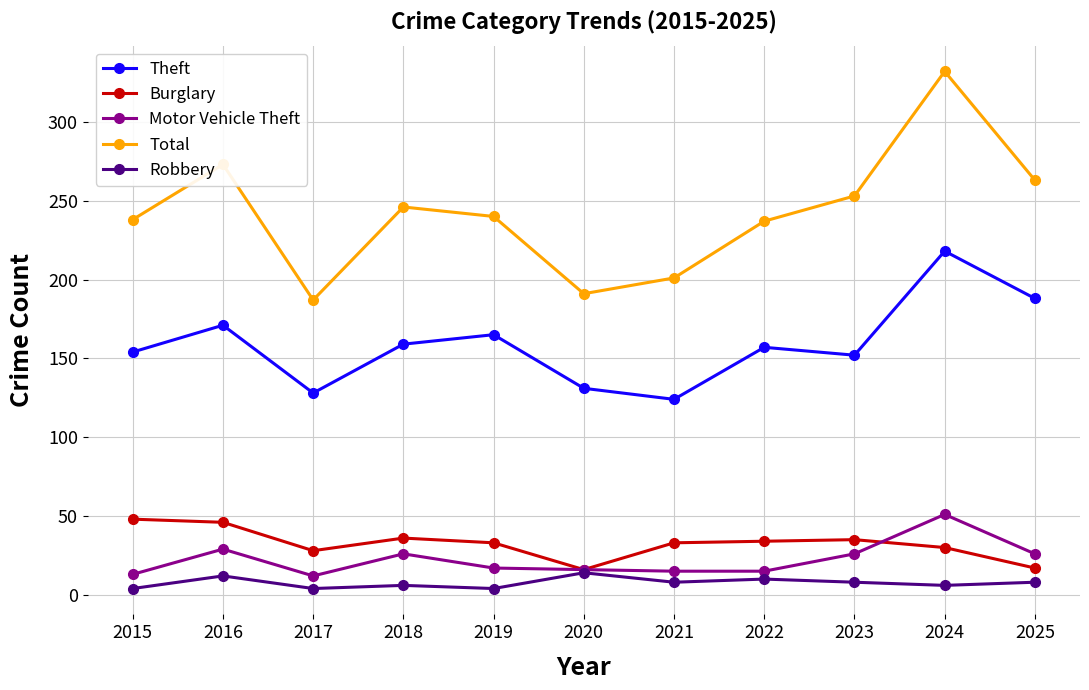

True or false: Burglary and Theft intersect in this chart.

False